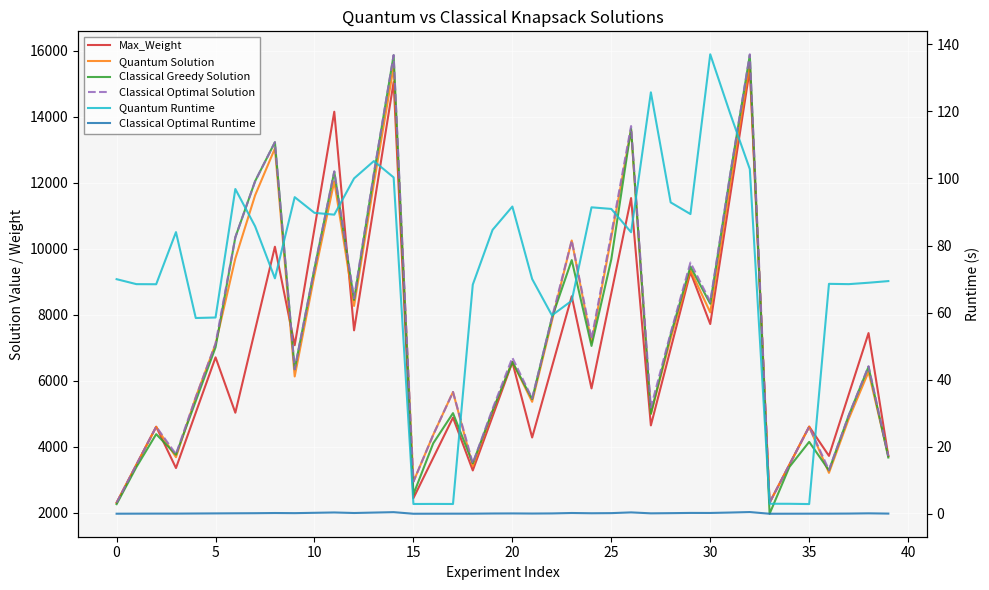

True or false: Classical Optimal Runtime and Max_Weight cross at least once.

False